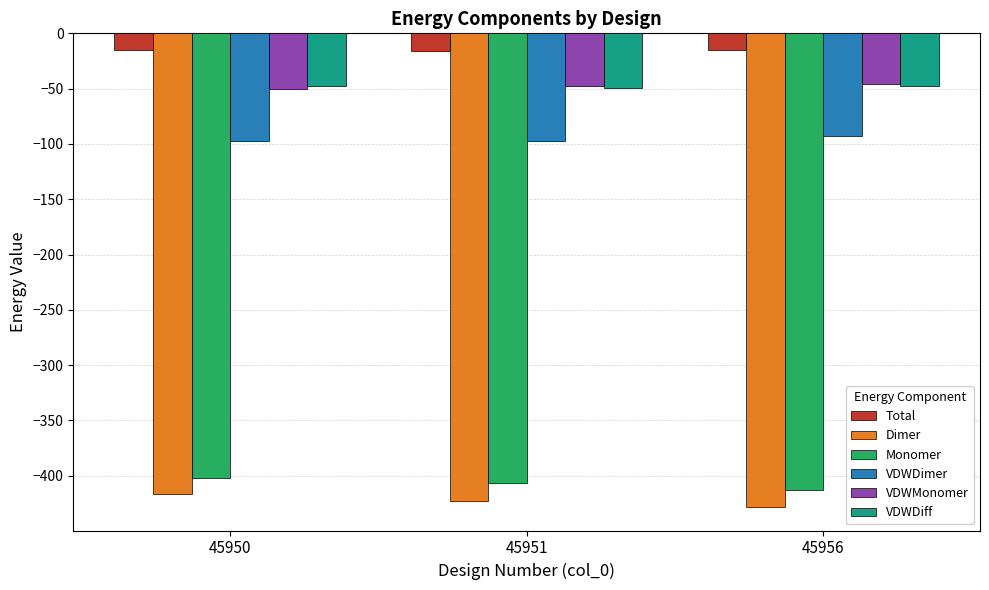

What is the total value across all series at 45950?

-1028.4